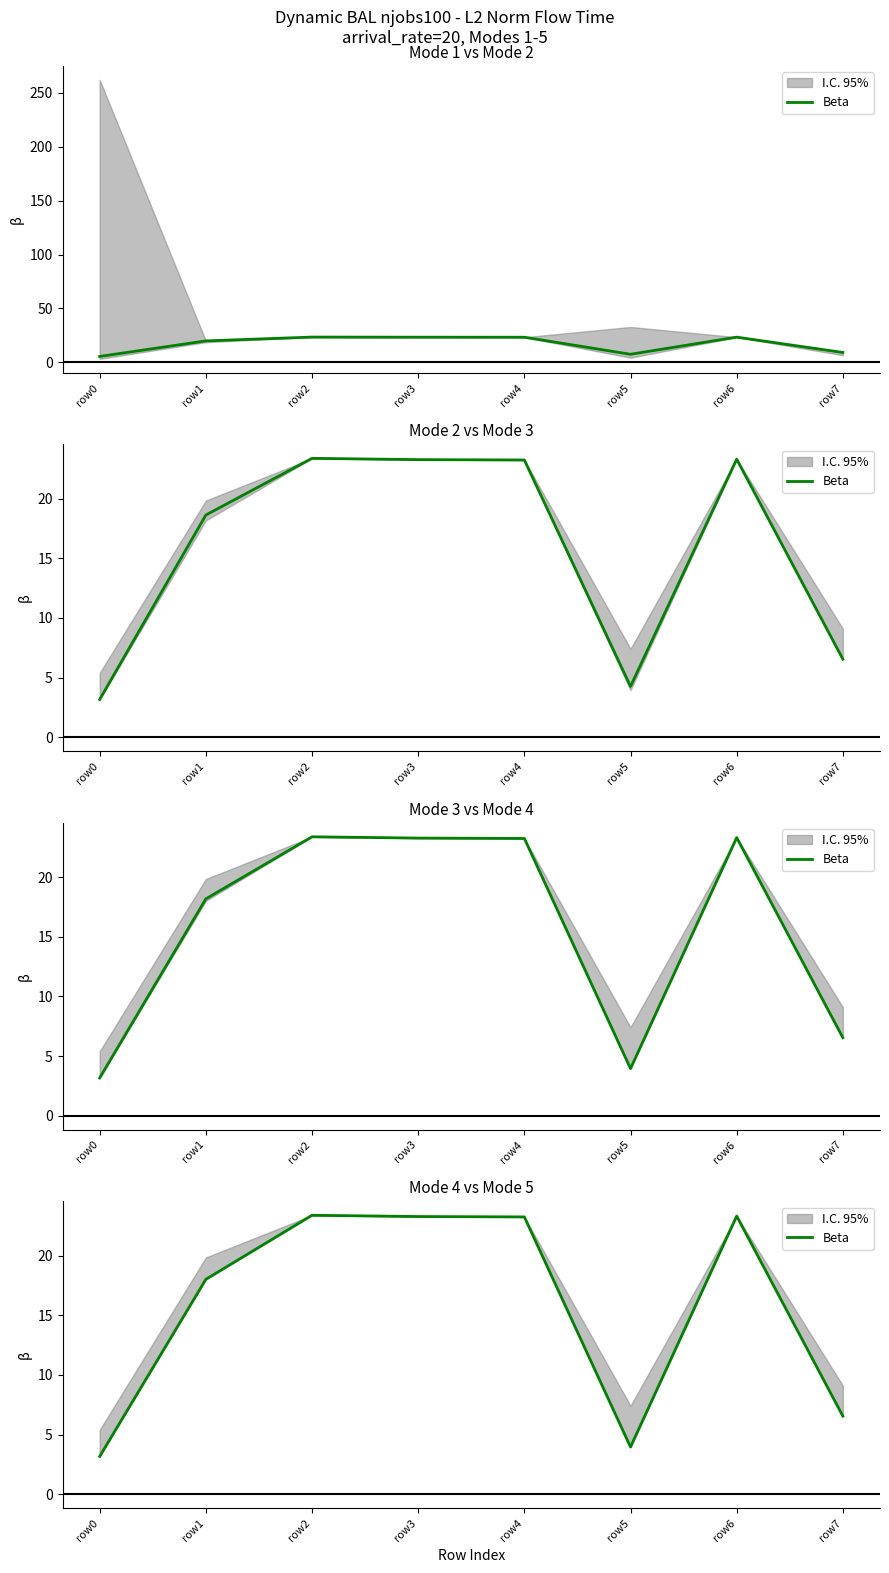

How many lines are shown in the chart?

1